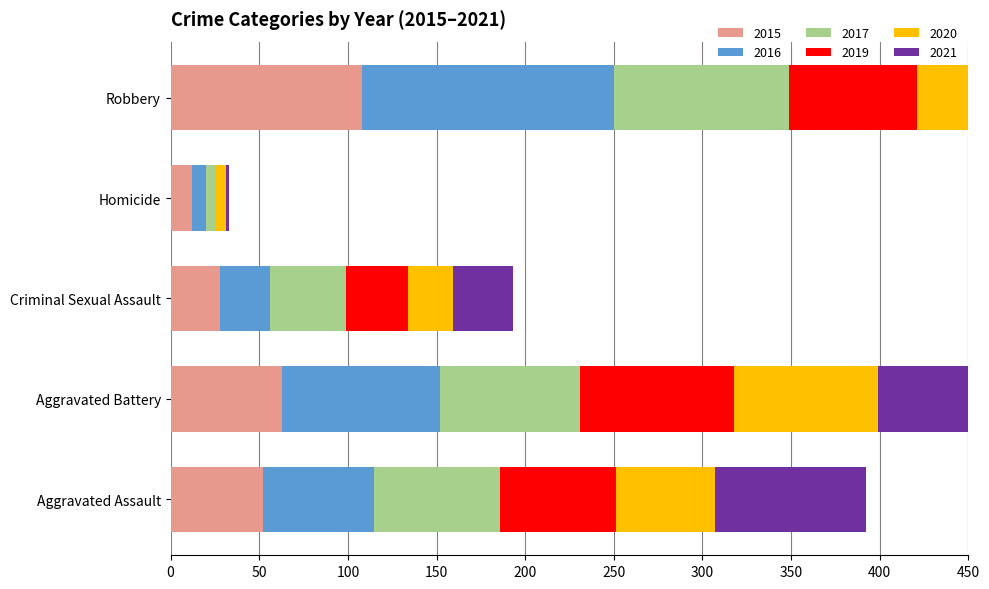

What position from the left is Homicide?

4